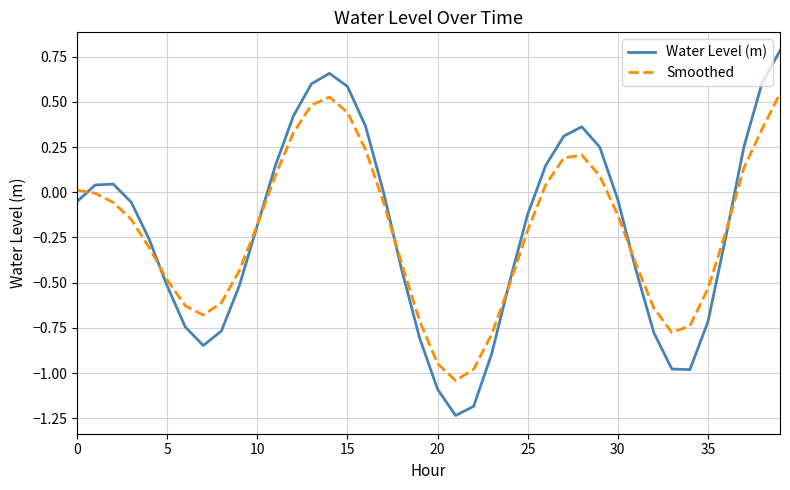

What are all the series names shown in the legend?

Water Level (m), Smoothed